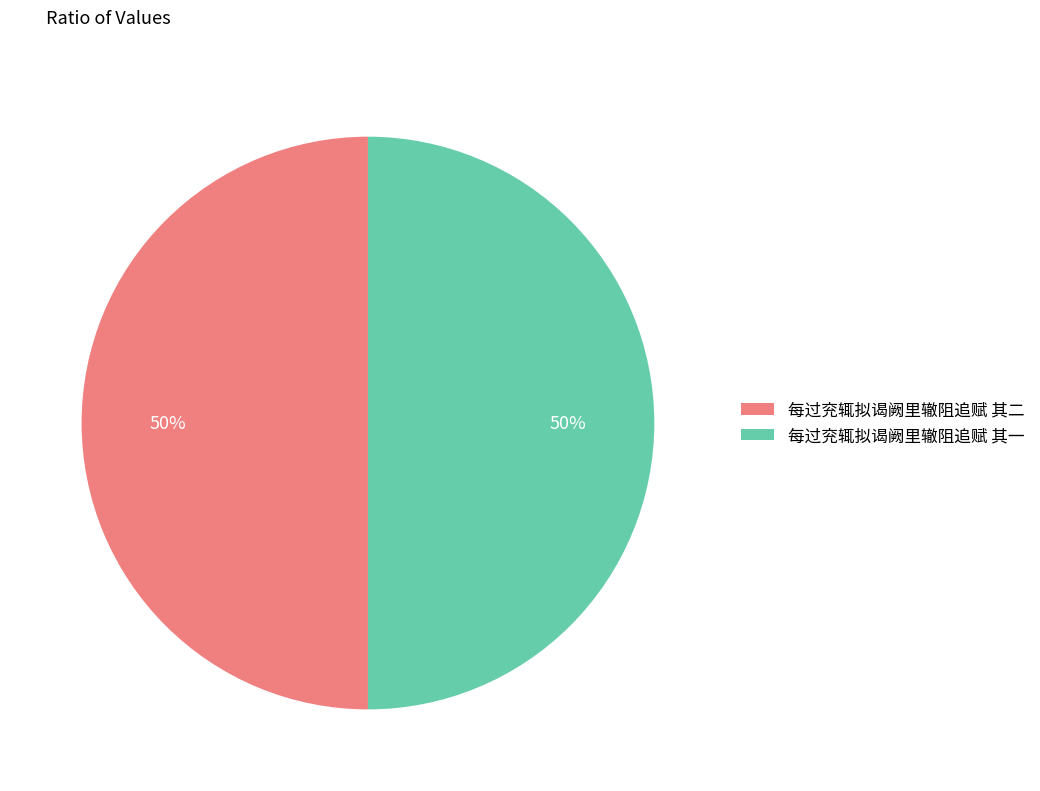

The 每过兖辄拟谒阙里辙阻追赋 其一 slice represents 50% of the pie. True or false?

True